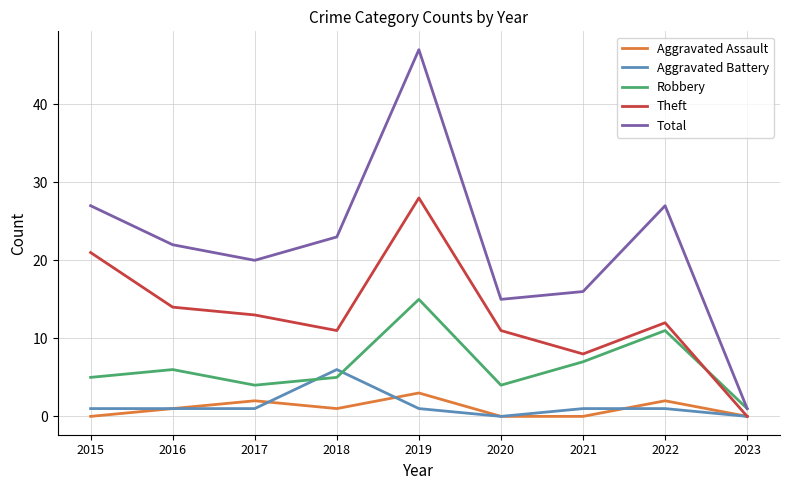

True or false: Aggravated Battery has more than 0 interior local peaks.

True